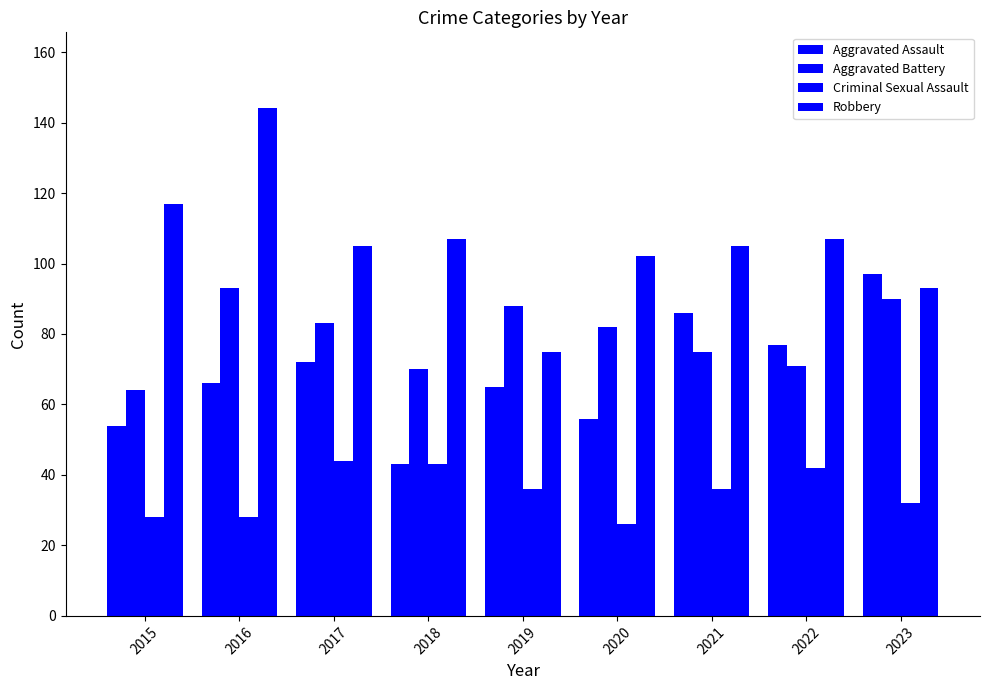

Is the value of Robbery at 2016 greater than the value of Aggravated Assault at 2023?

Yes